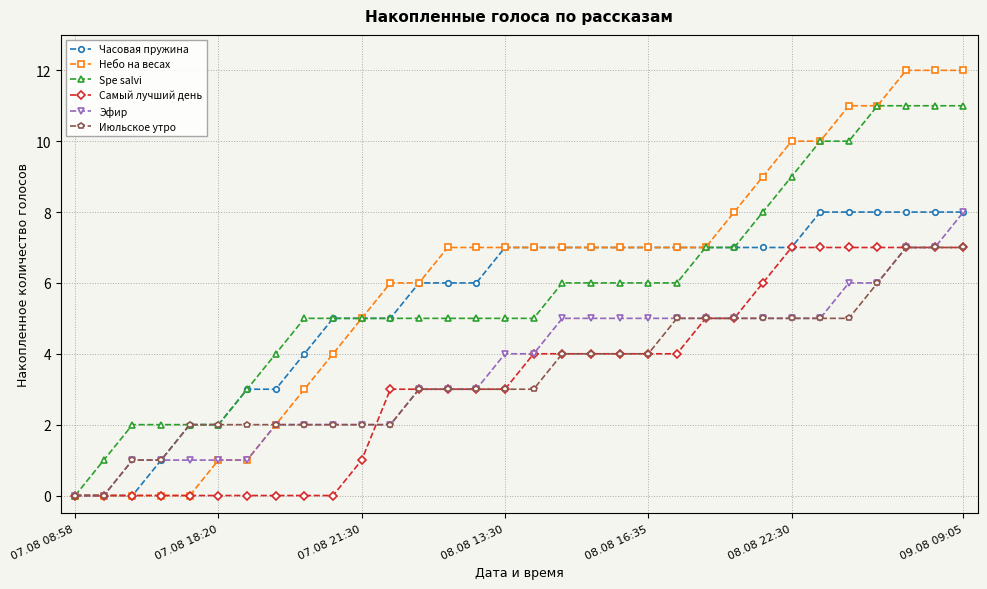

Which series has the widest spread of values?

Небо на весах